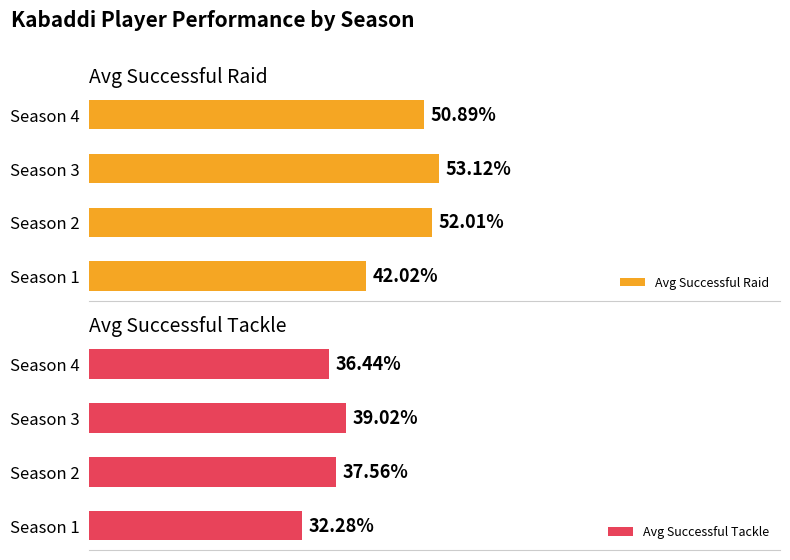

Which series has the largest range (max minus min)?

Avg Successful Raid